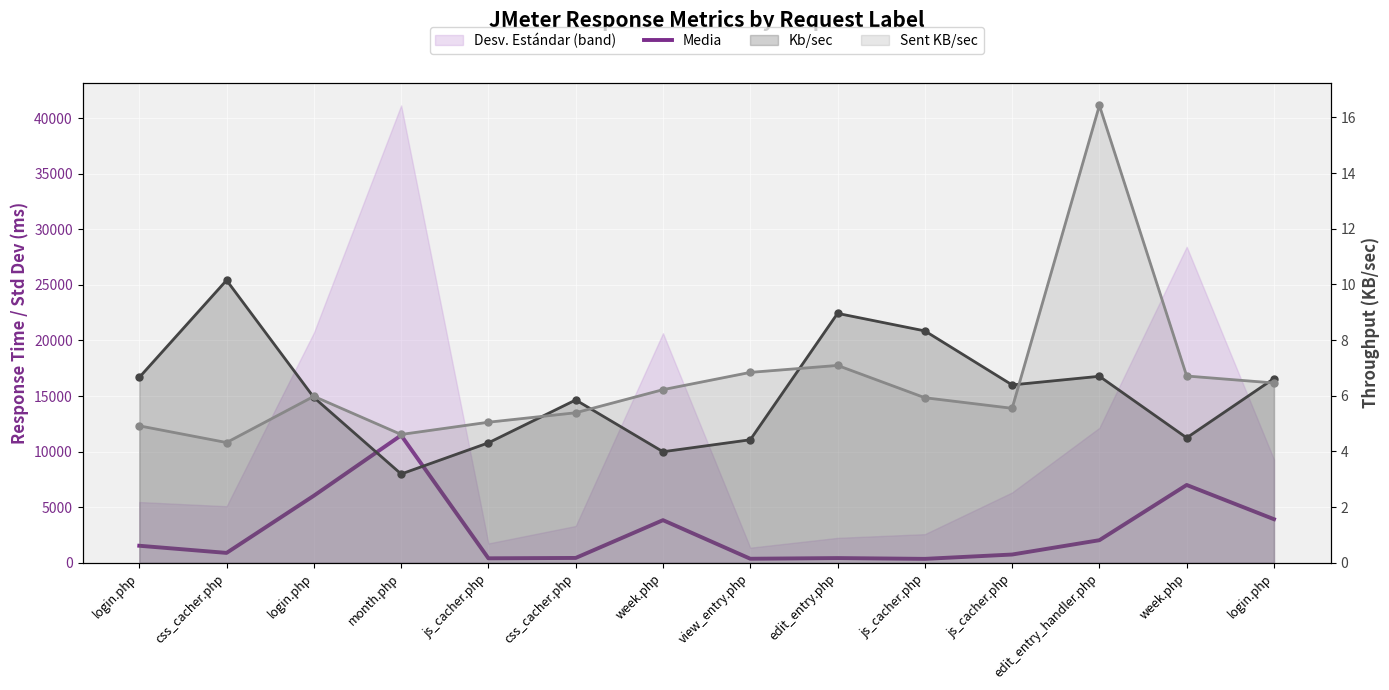

What is the spread (max minus min) of values at login.php?

1529.1